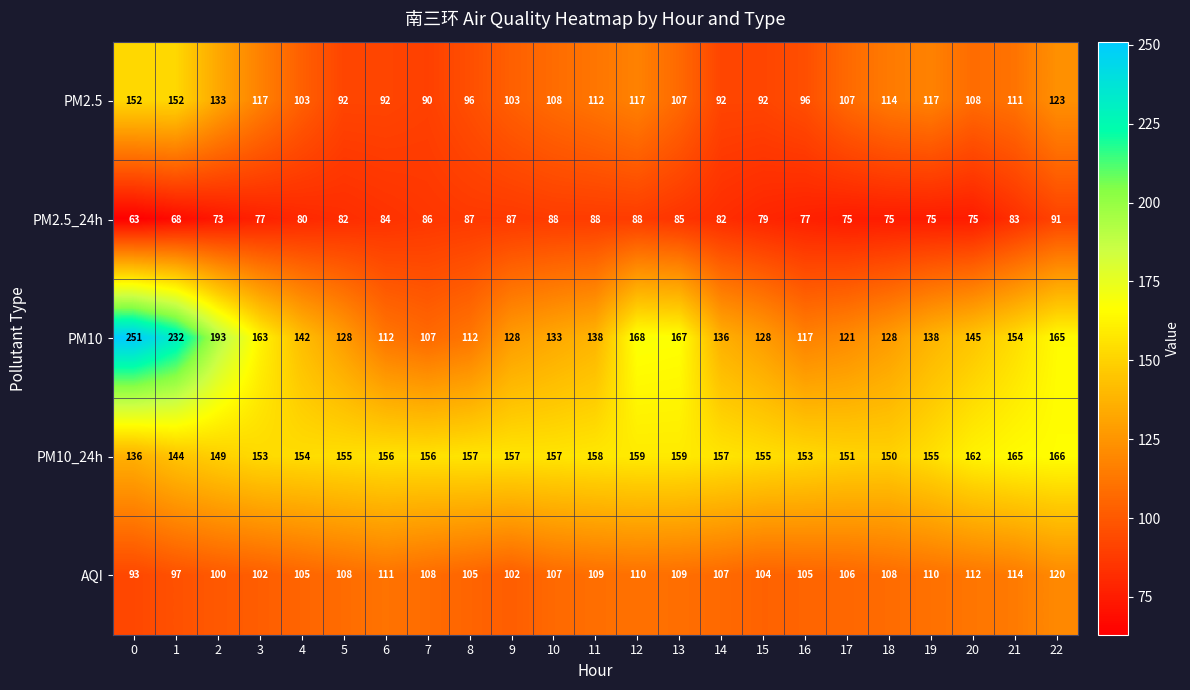

True or false: PM10_24h has a value of 158 at 11.

True